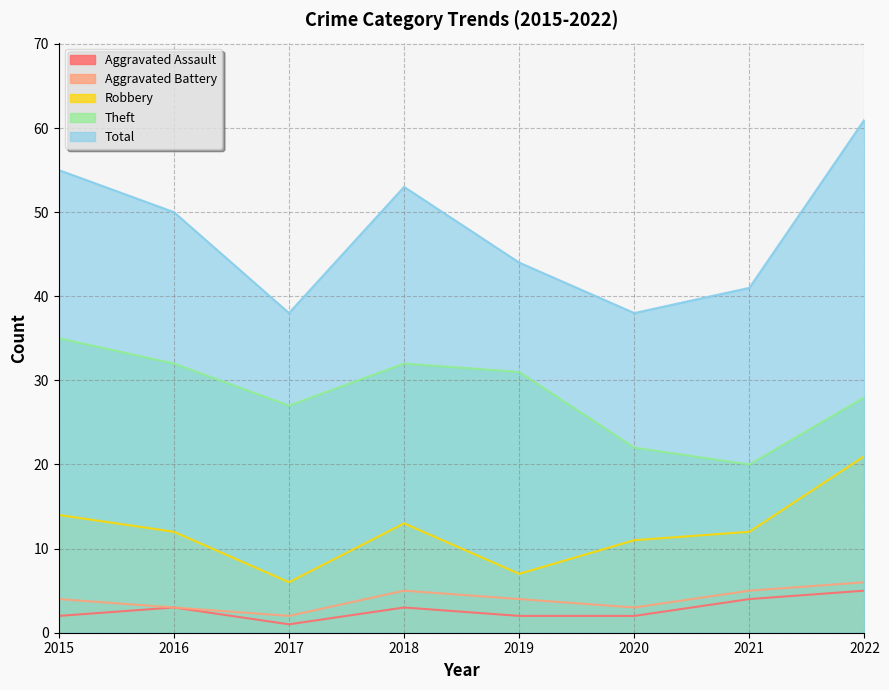

Reading right to left, transcribe all the data shown in this chart.

Aggravated Assault: 2022=5	2021=4	2020=2	2019=2	2018=3	2017=1	2016=3	2015=2
Aggravated Battery: 2022=6	2021=5	2020=3	2019=4	2018=5	2017=2	2016=3	2015=4
Robbery: 2022=21	2021=12	2020=11	2019=7	2018=13	2017=6	2016=12	2015=14
Theft: 2022=28	2021=20	2020=22	2019=31	2018=32	2017=27	2016=32	2015=35
Total: 2022=61	2021=41	2020=38	2019=44	2018=53	2017=38	2016=50	2015=55